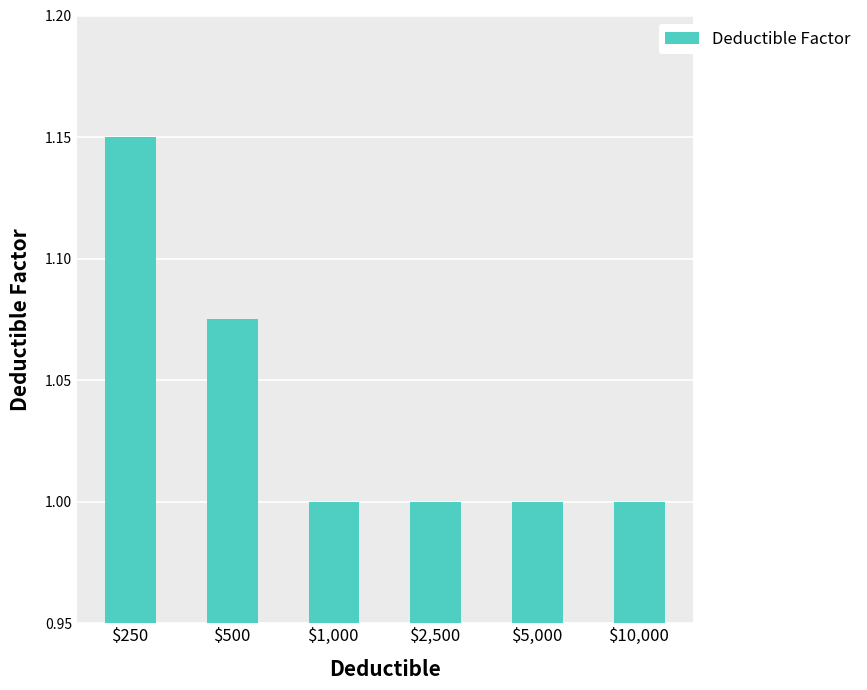

What is the average value?

1.0